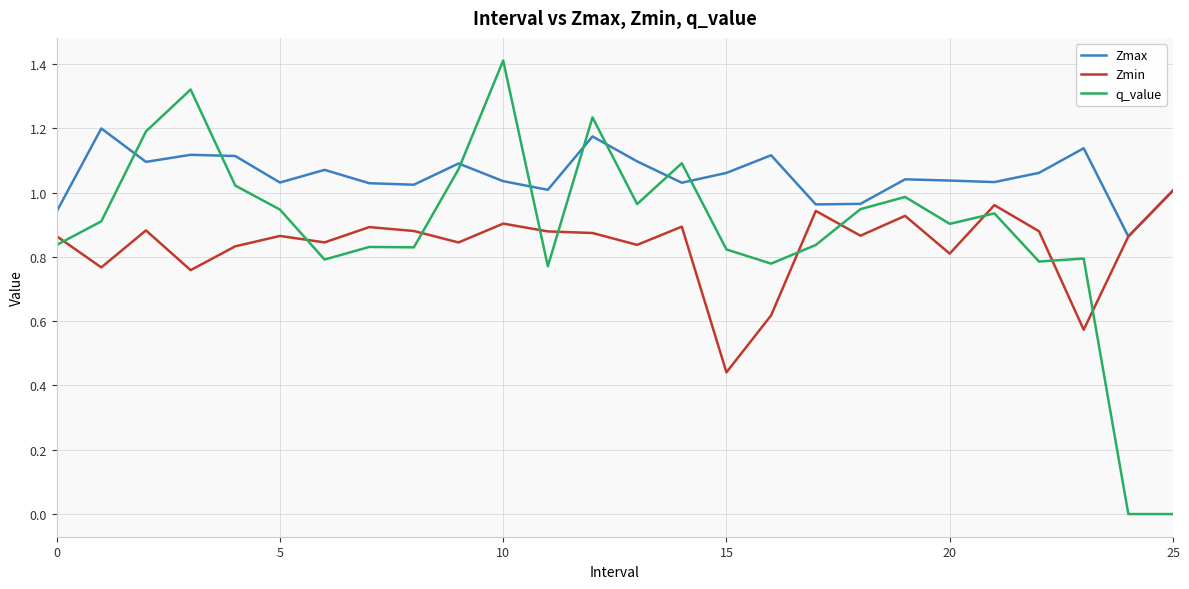

Rank the series by their maximum value, from lowest to highest.

Zmin, Zmax, q_value